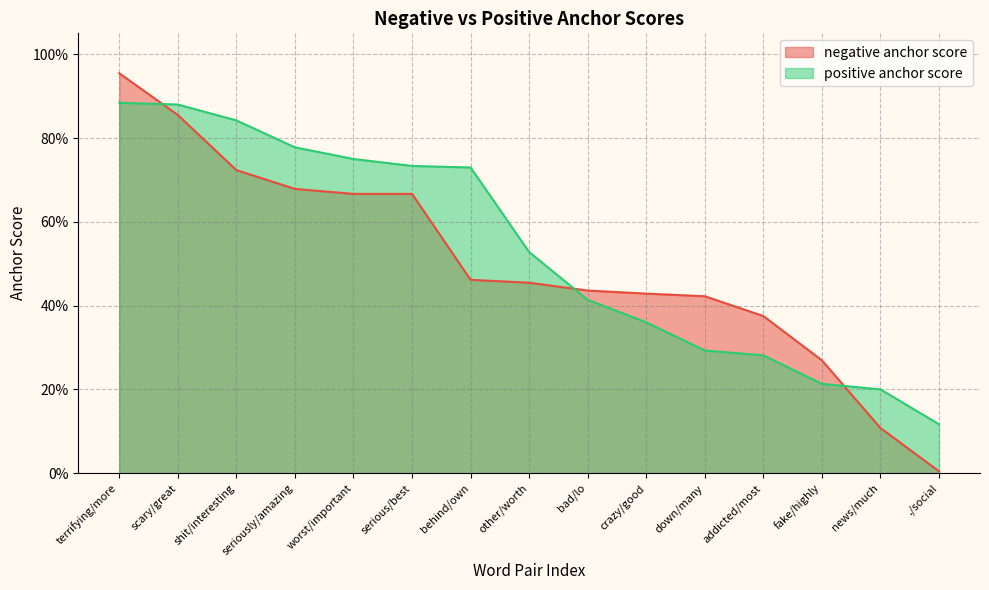

Is the value of negative anchor score at serious/best greater than the value of positive anchor score at fake/highly?

Yes